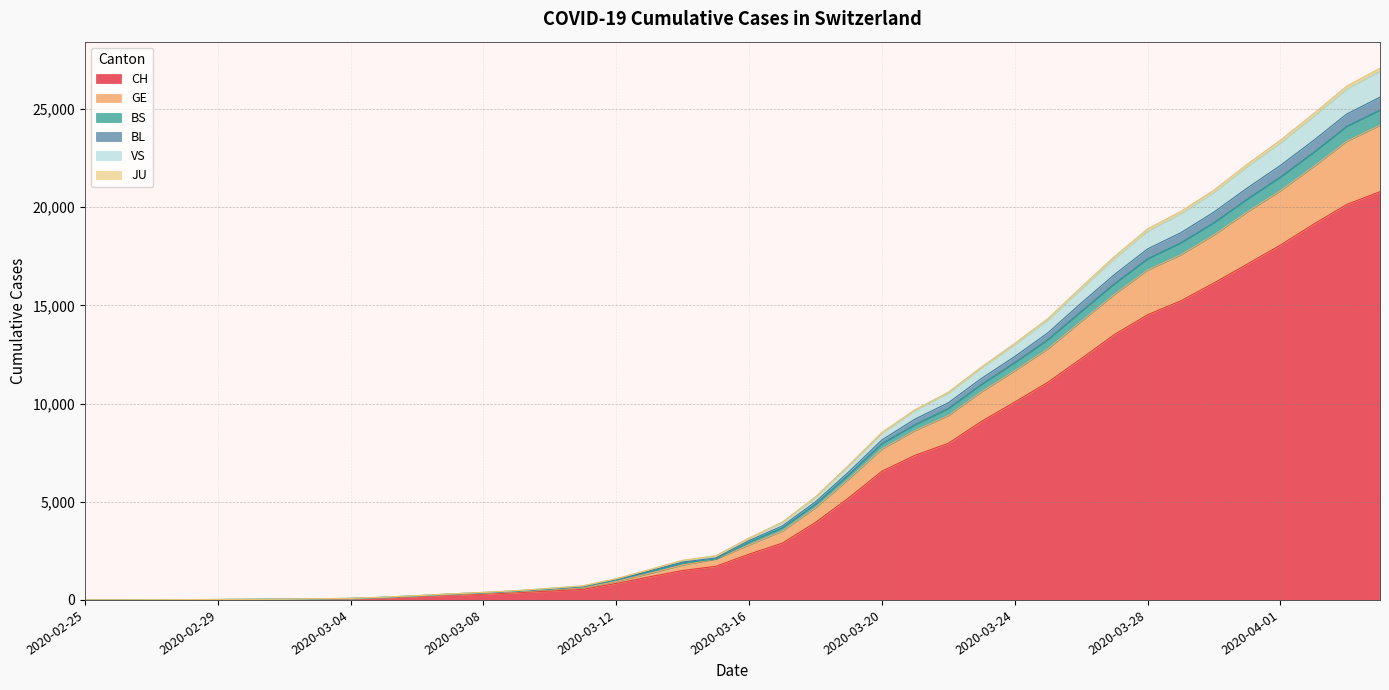

True or false: VS and BL cross at least once.

False